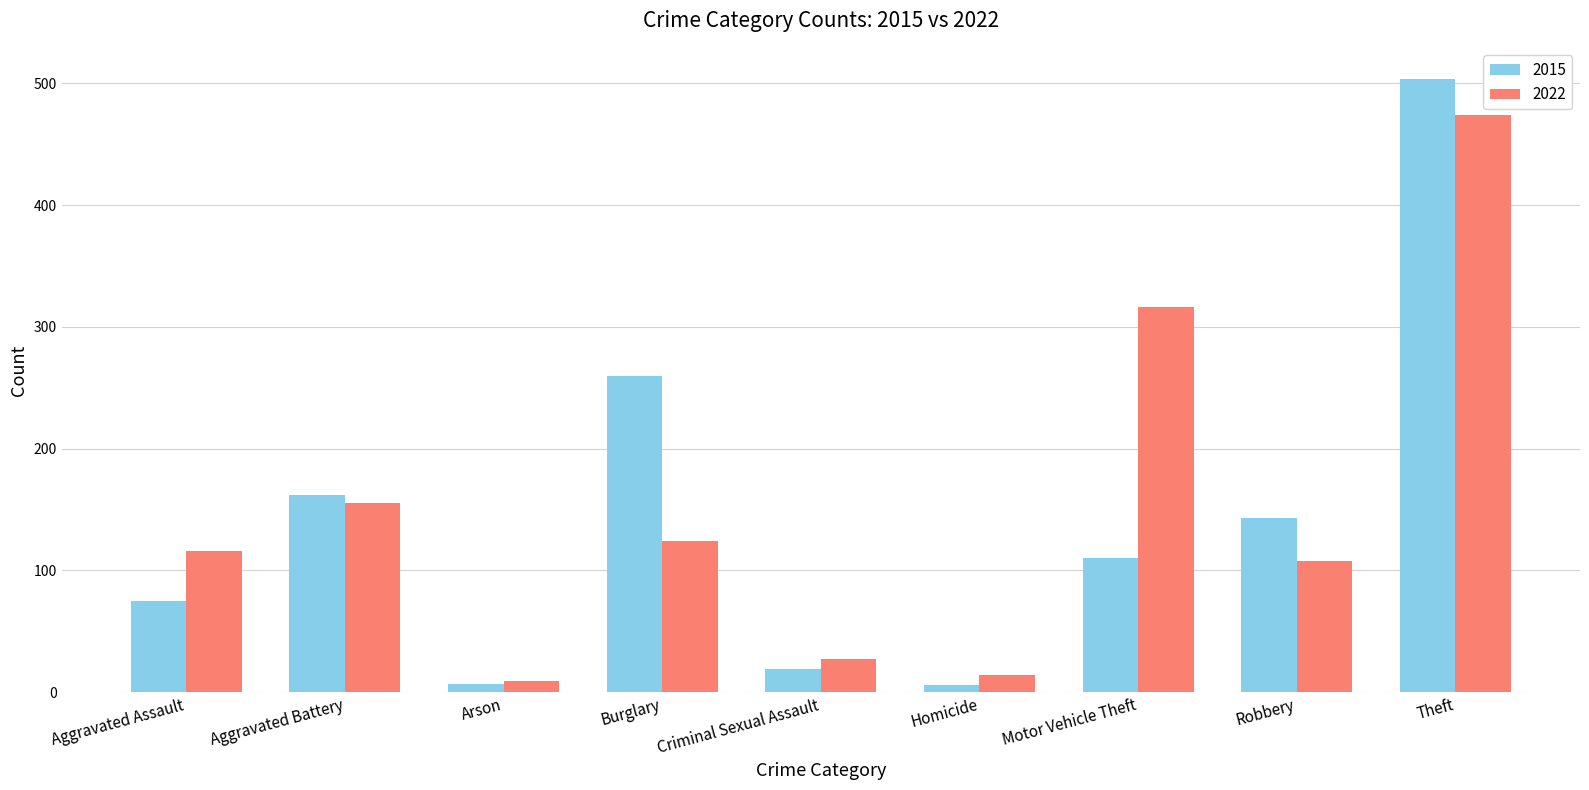

How many categories are shown in the chart?

9